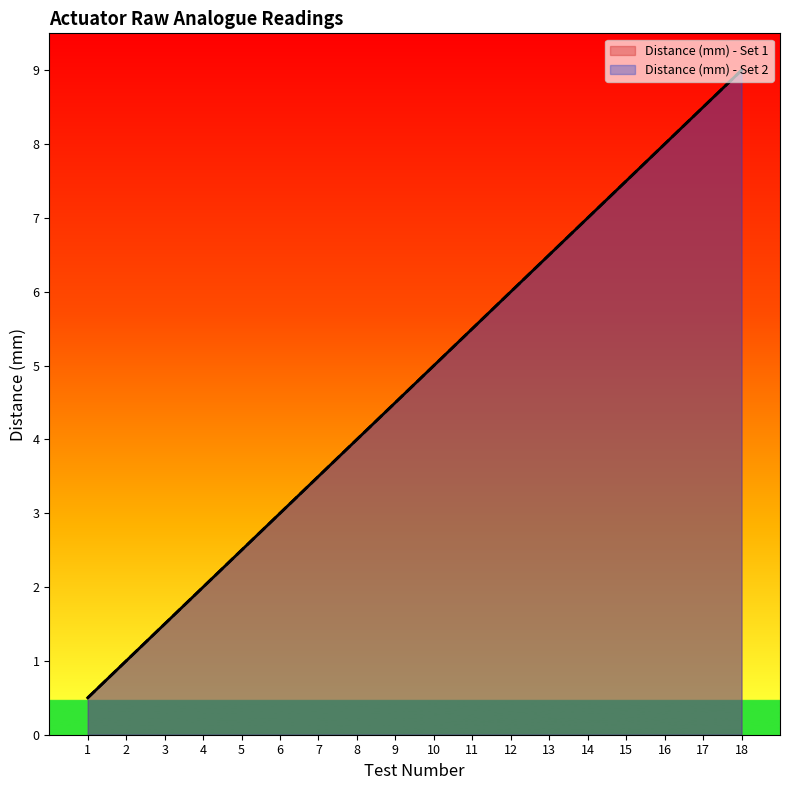

At which category is the sum across all series the highest?

18